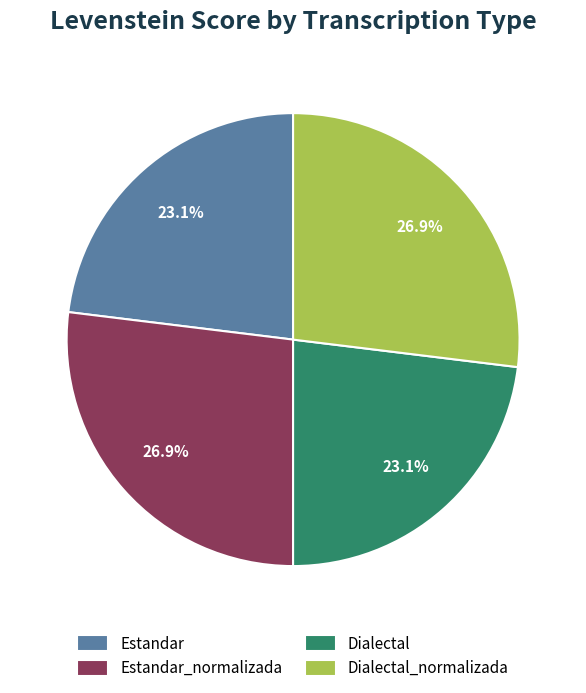

What is the ratio of the value at Dialectal to the value at Estandar_normalizada?

0.9